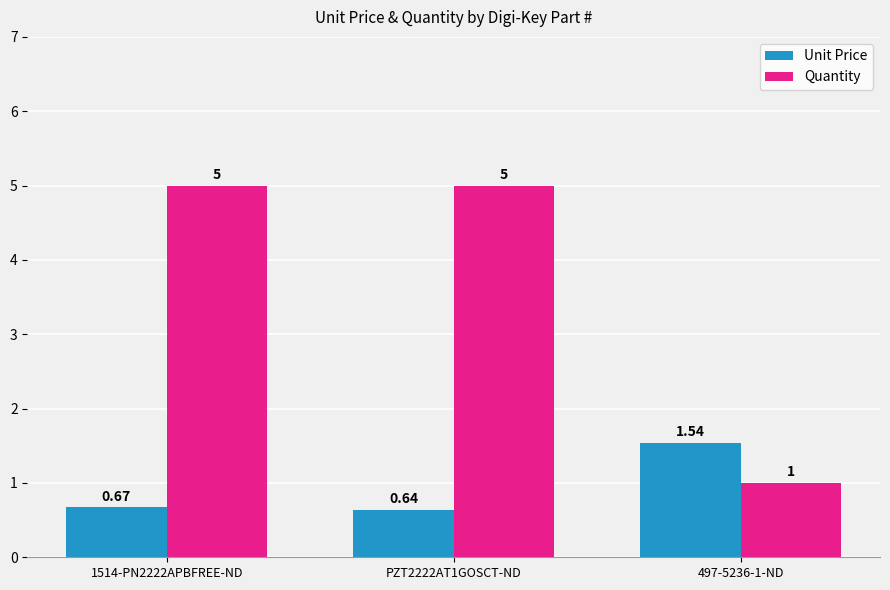

How many data points does each series have?

3